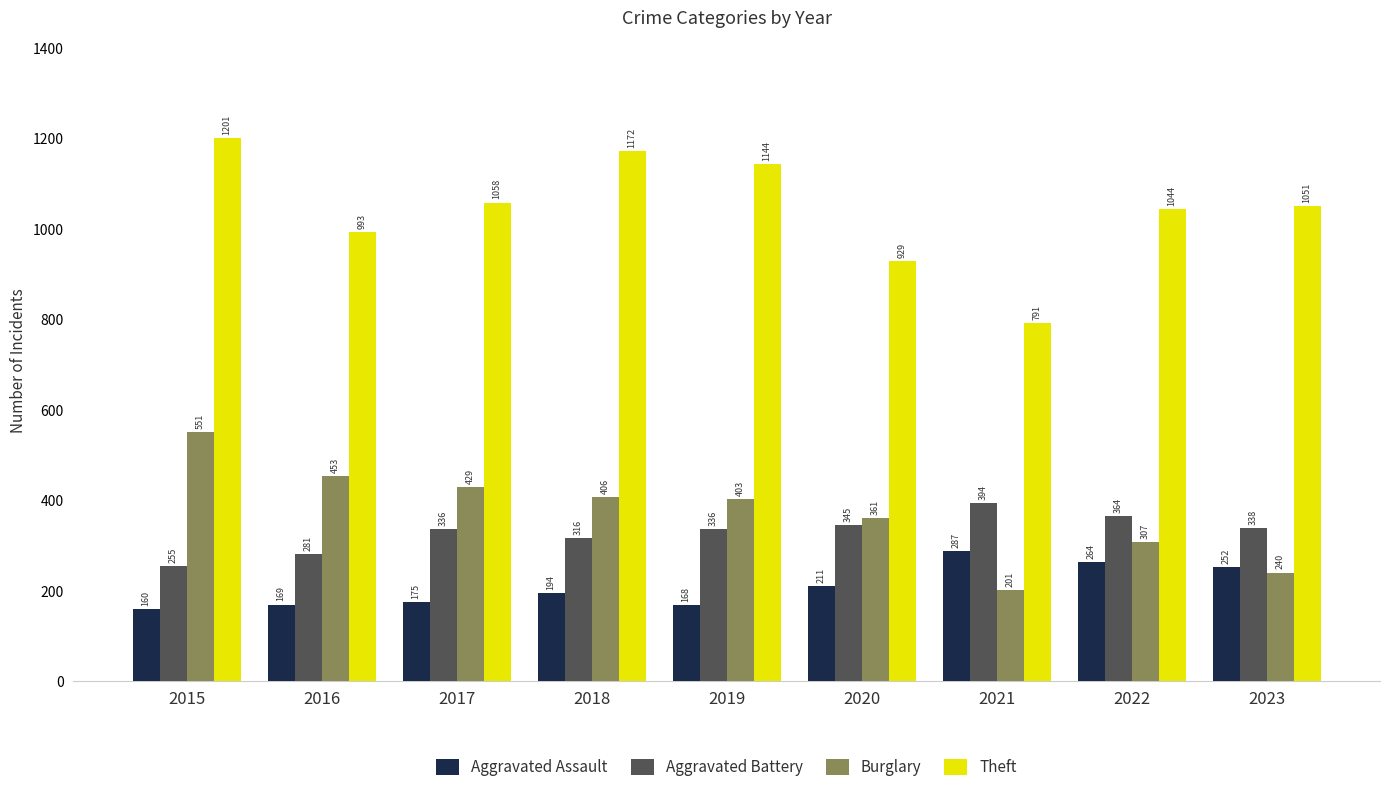

At which category does the chart reach its peak across all series?

2015